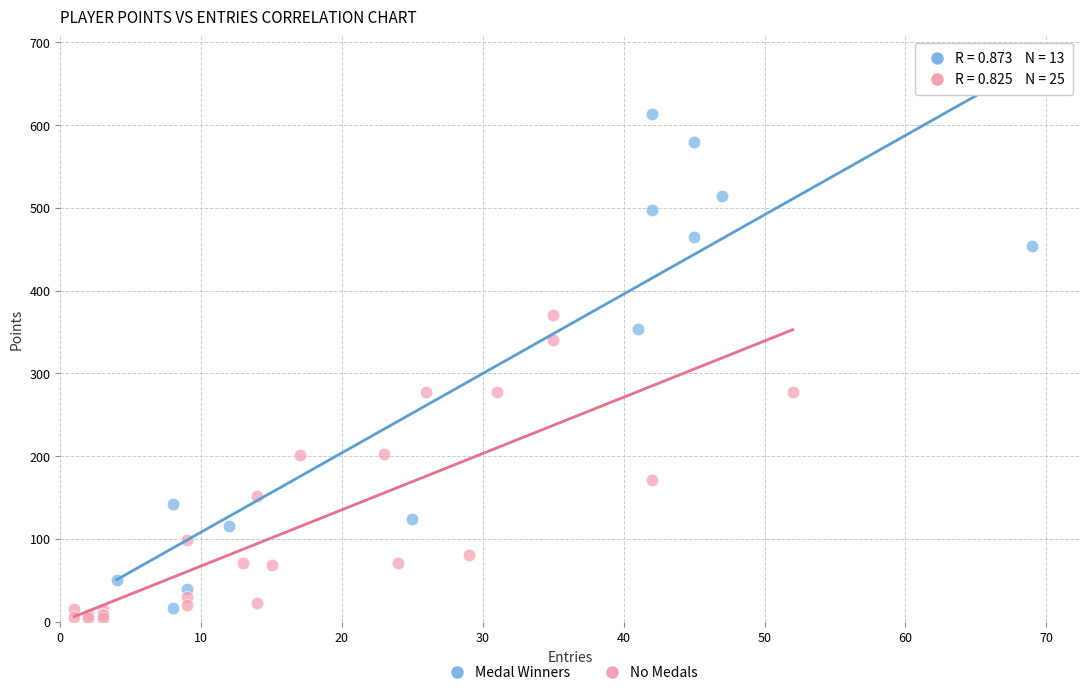

Which series contains the highest Y value?

Medal Winners